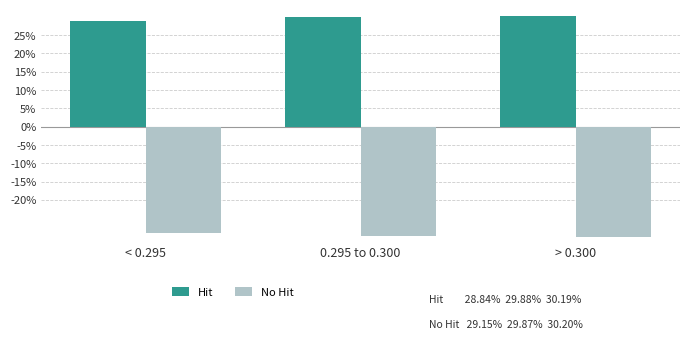

What is the sum of the No Hit values at < 0.295 and 0.295 to 0.300?

-0.6